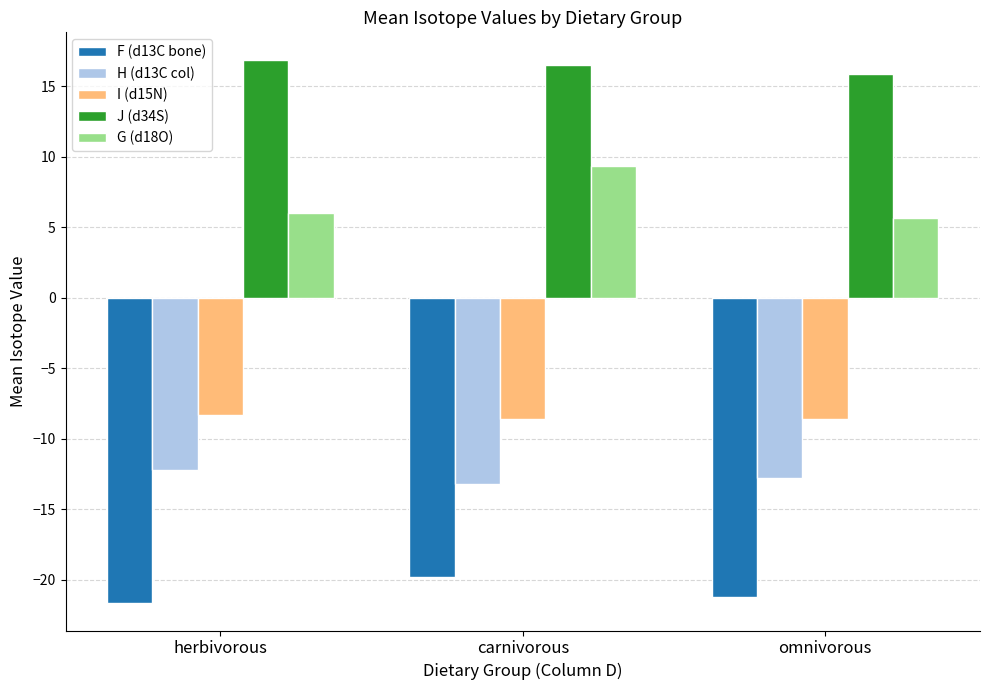

What is the difference between the F (d13C bone) values at omnivorous and carnivorous?

1.4